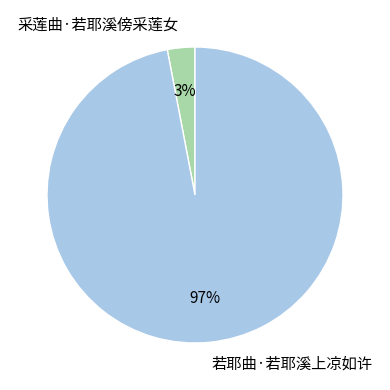

To the nearest percent, what percentage of the pie is 采莲曲·若耶溪傍采莲女?

3%